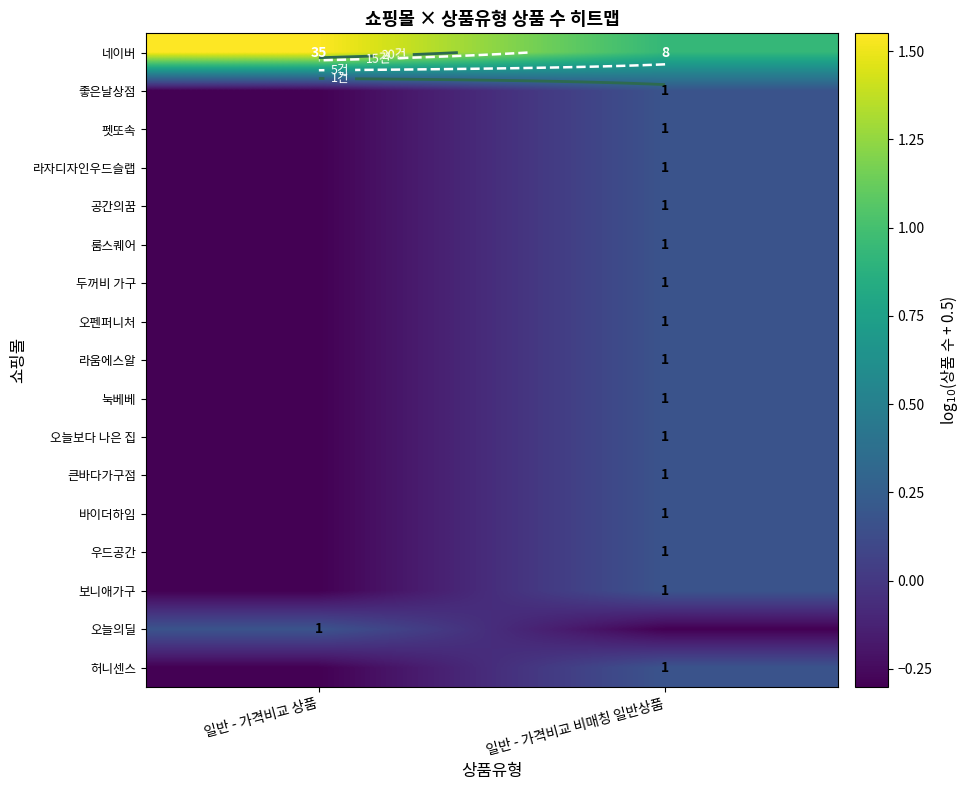

Which series changed the most between 일반 - 가격비교 상품 and 일반 - 가격비교 비매칭 일반상품?

네이버